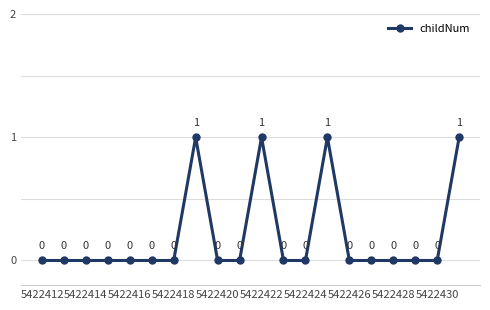

True or false: the data has more than 1 interior local peaks.

True